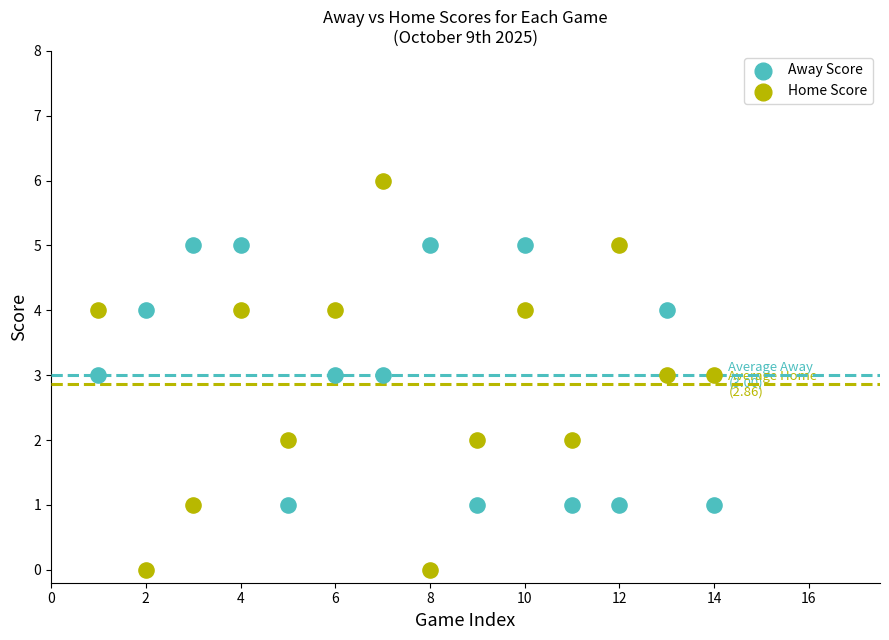

Which series has the largest Y range (max minus min)?

Home Score